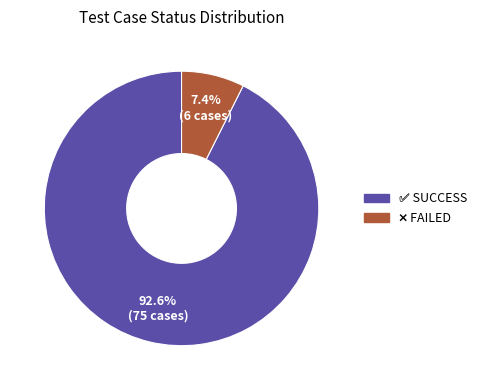

Is there any slice that represents more than half of the pie?

Yes